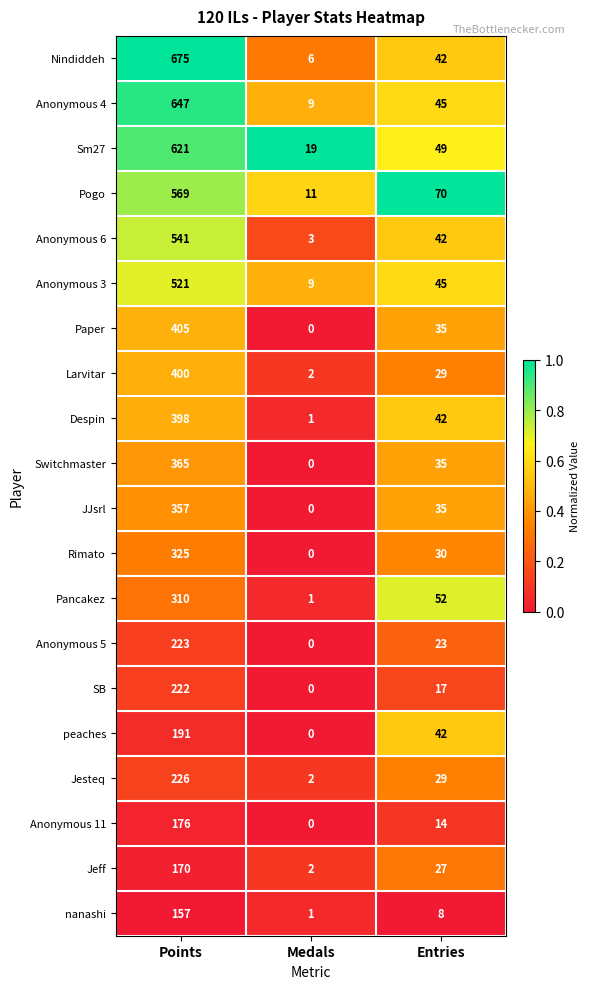

What value does the Anonymous 6 series have at Entries, to the nearest 50?

50